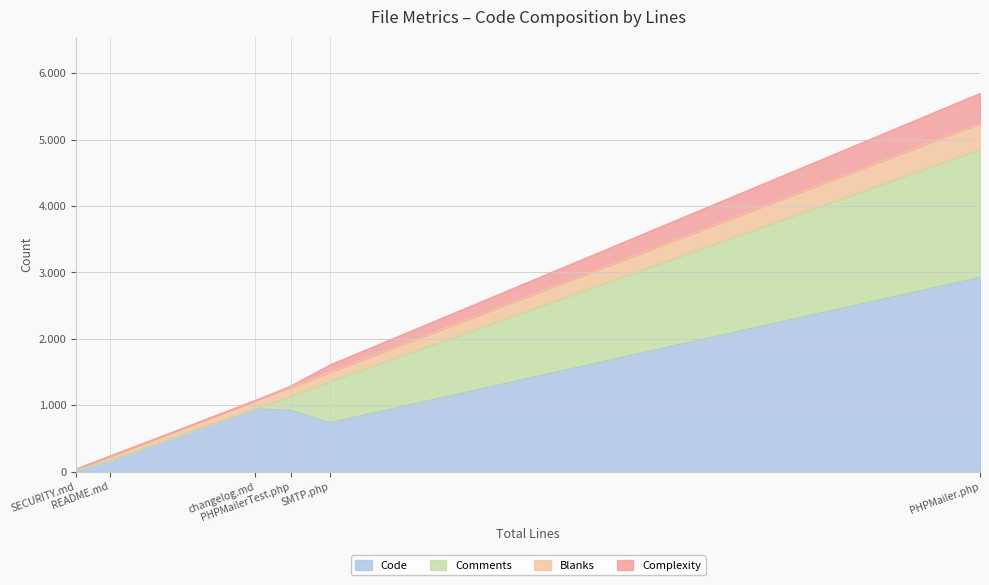

What is the total value across all series at PHPMailer.php?

5697